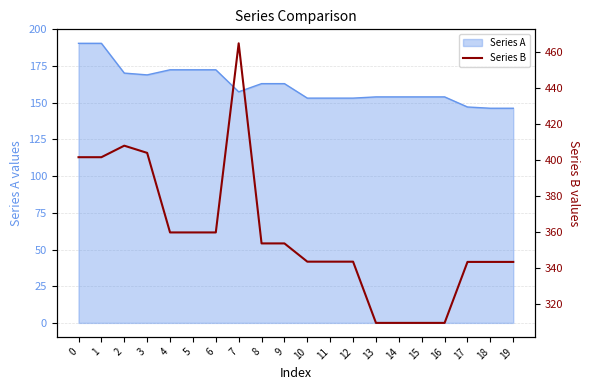

At which category does the chart reach its peak across all series?

7